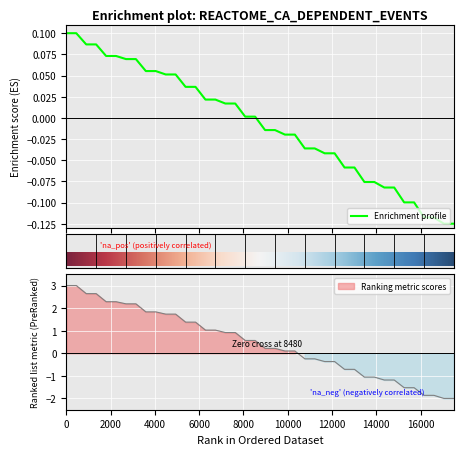

Is the value of col_0 at 32 greater than the value of col_1 at 14?

No